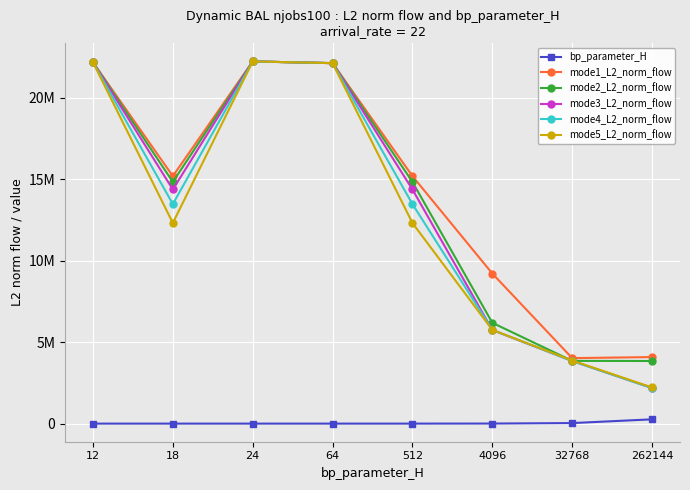

What is the value of the bp_parameter_H point at the 2nd from the left?

18.0